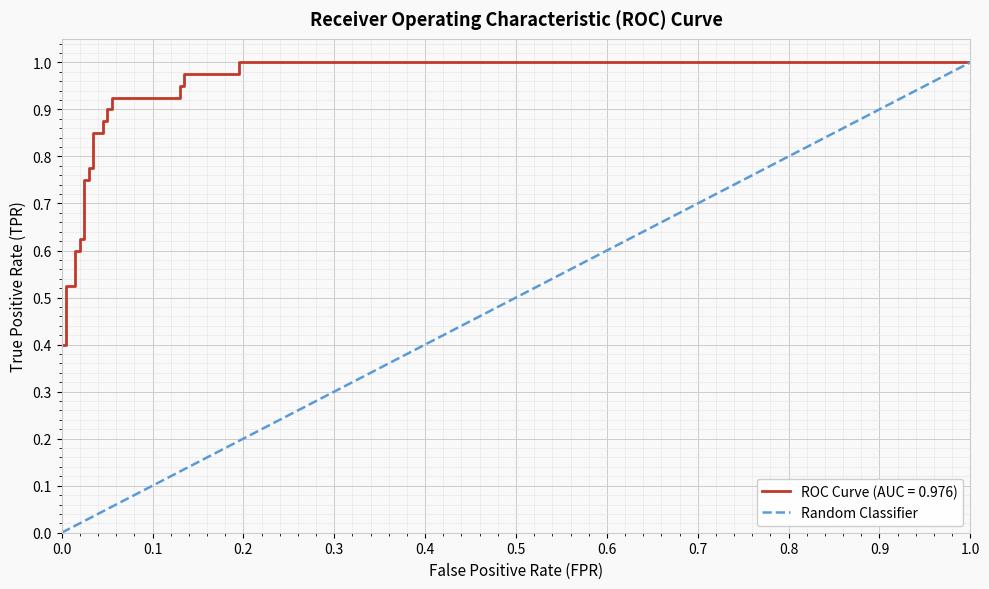

What is the average value?

0.1